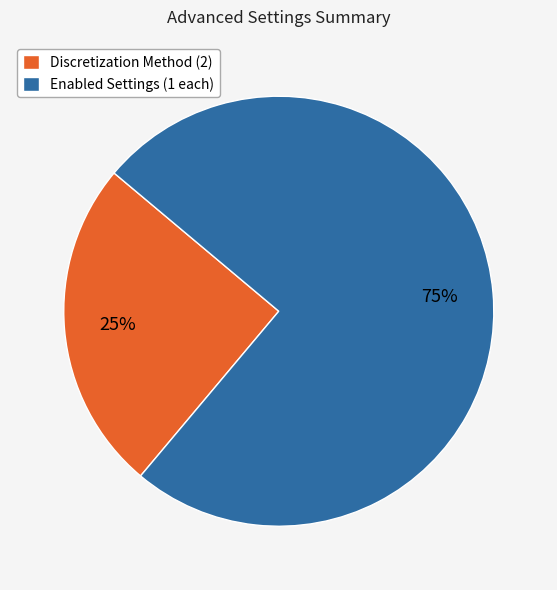

Rank the categories by value from highest to lowest.

Enabled Settings (1 each), Discretization Method (2)